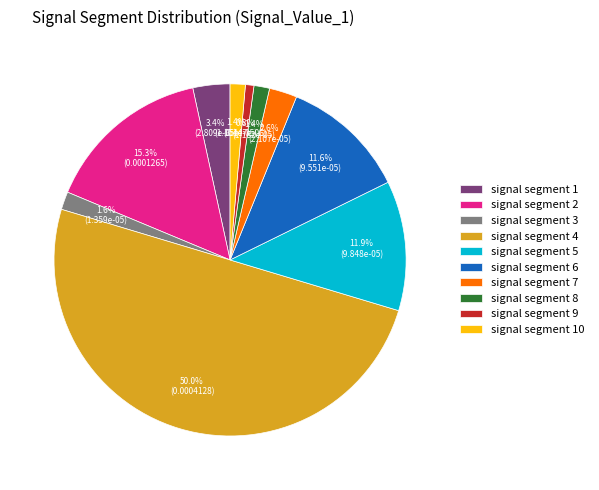

To the nearest percent, what portion does signal segment 9 represent?

1%